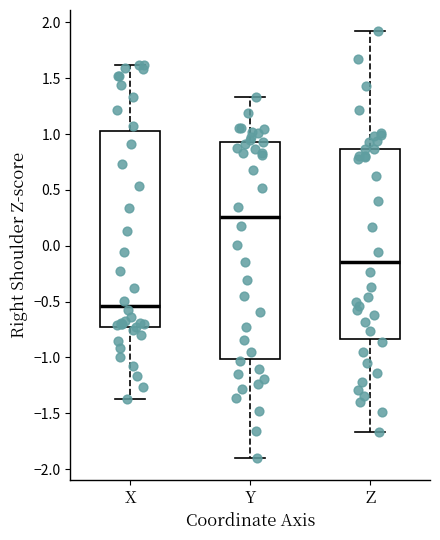

Comparing the boxes themselves (not the whiskers), which one is the tallest?

Y